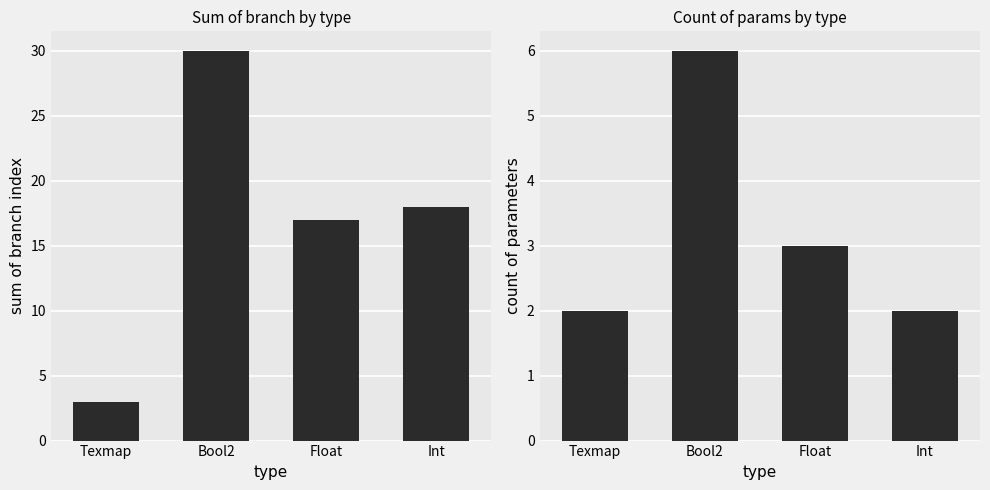

What is the highest value of the count series?

6